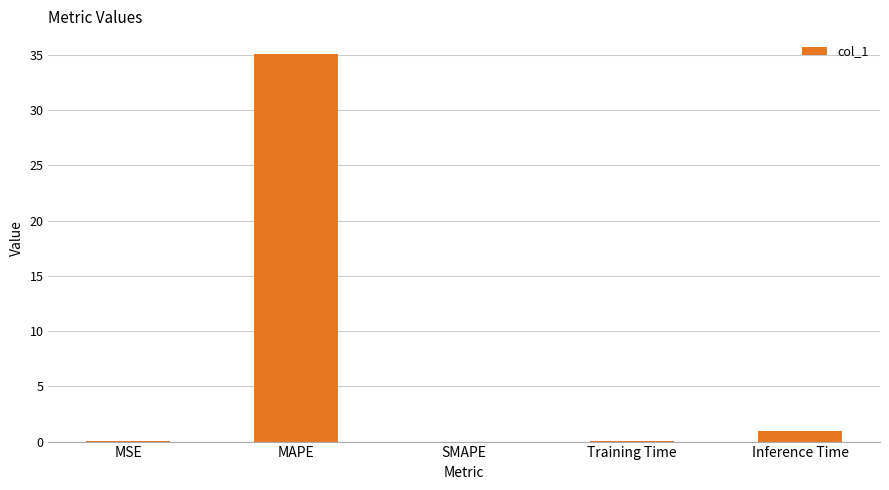

What is the average value?

7.2